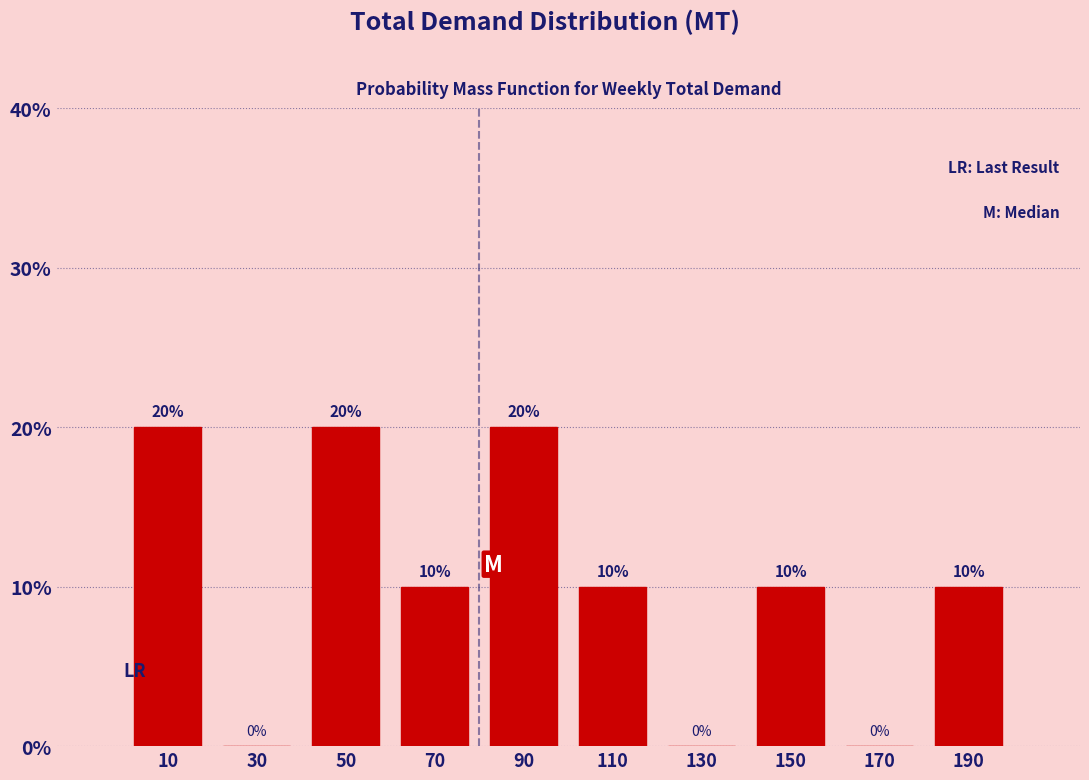

Reading left to right, list every bar in this chart as the range it spans on the x-axis followed by its height.

0 to 20: 20
20 to 40: 0
40 to 60: 20
60 to 80: 10
80 to 100: 20
100 to 120: 10
120 to 140: 0
140 to 160: 10
160 to 180: 0
180 to 200: 10